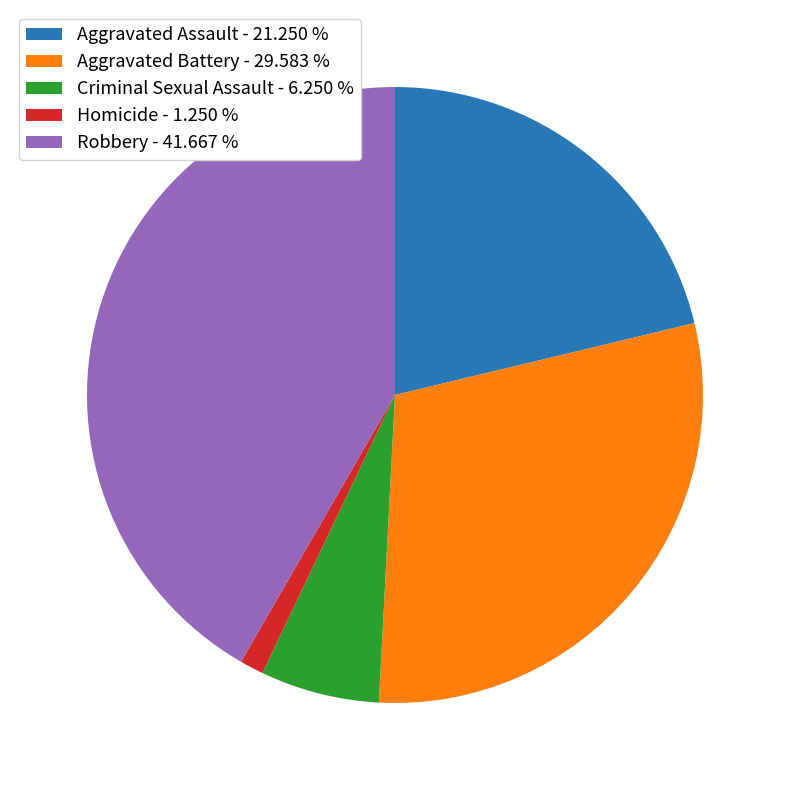

Is there a majority slice in this chart?

No